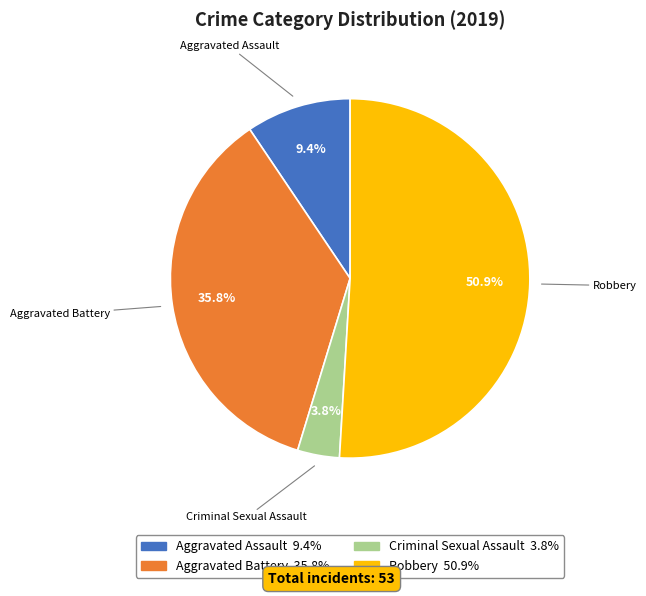

Is there a majority slice in this chart?

Yes